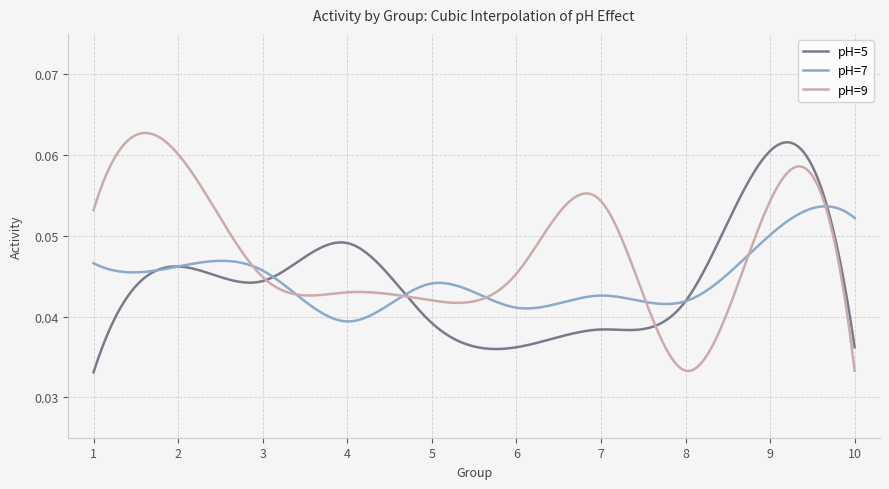

After their last crossing, which series has the higher values: pH=9 or pH=7?

pH=7